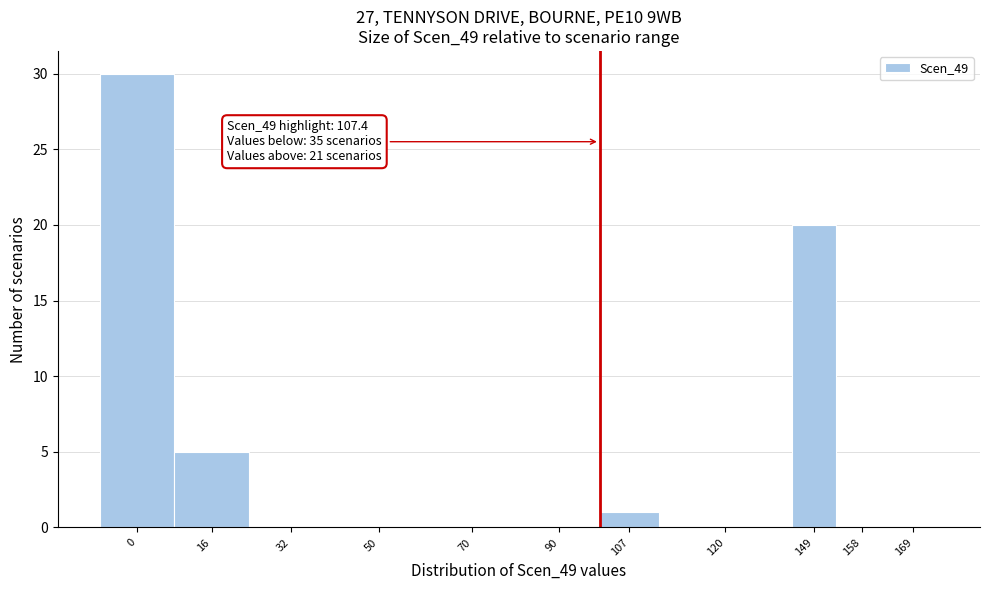

Reading right to left, extract all data points from this chart.

169=0	158=0	149=20	120=0	107=1	90=0	70=0	50=0	32=0	16=5	0=30